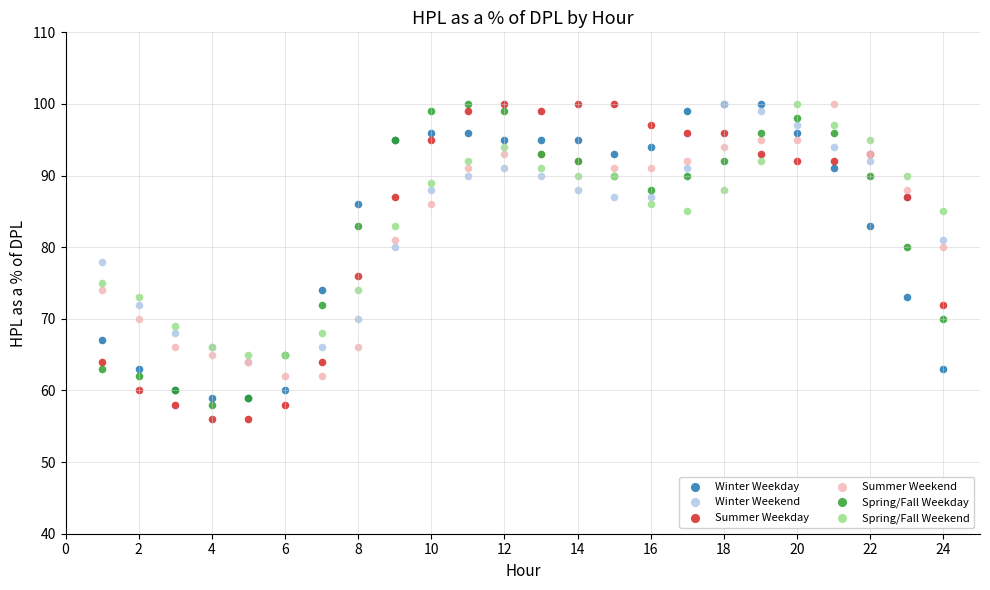

What are all the series names shown in the legend?

Winter Weekday, Winter Weekend, Summer Weekday, Summer Weekend, Spring/Fall Weekday, Spring/Fall Weekend